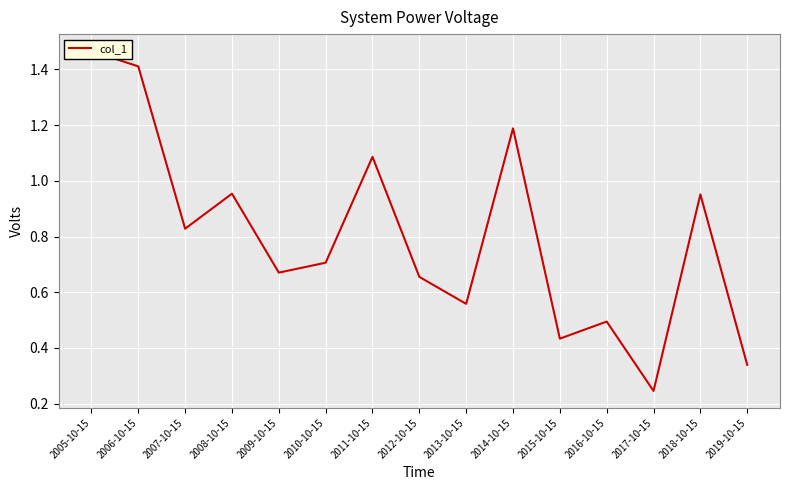

Which label corresponds to the smallest value in the chart?

2017-10-15